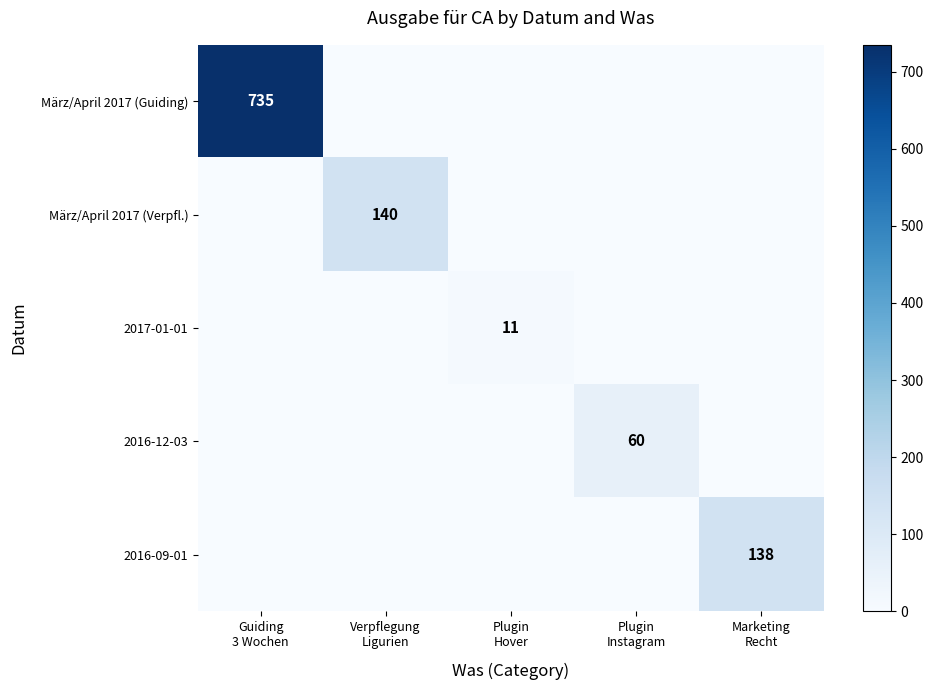

At which label is März/April 2017 (Verpfl.) closest to 70?

Guiding 3 Wochen